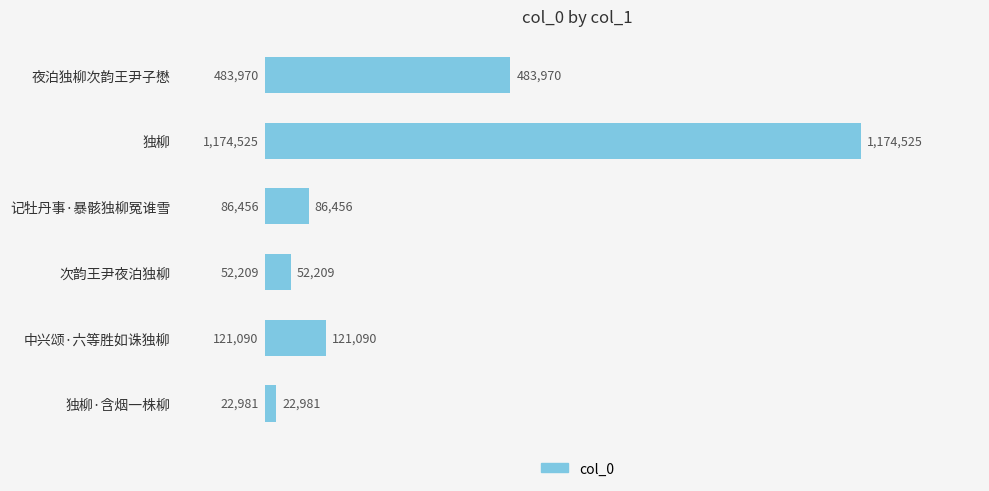

At which label is the value closest to 598753?

夜泊独柳次韵王尹子懋